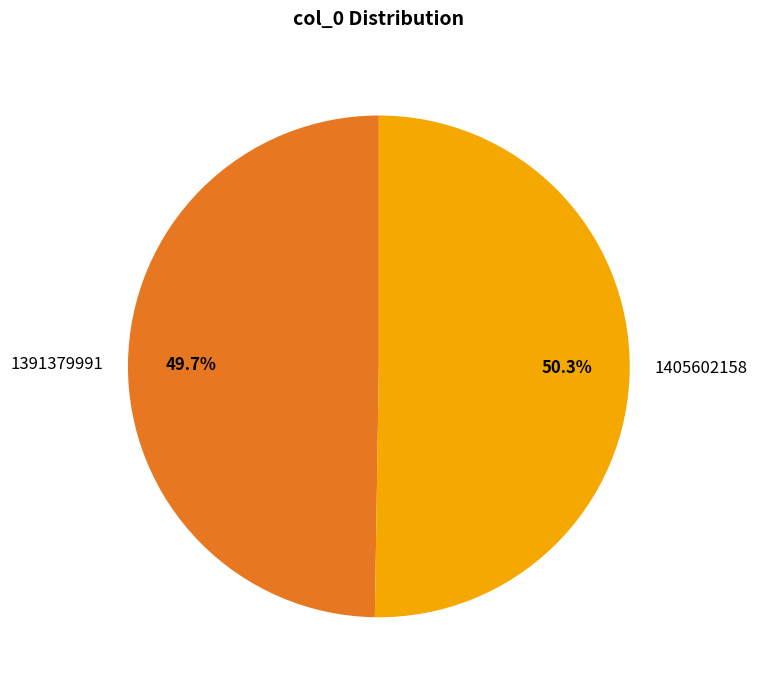

Which category has the biggest portion of the pie?

1405602158